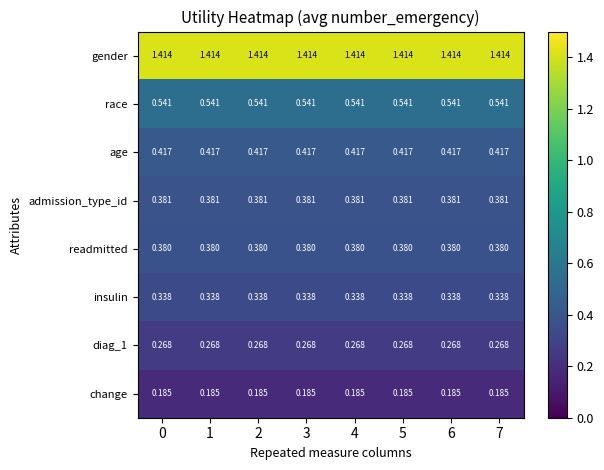

Is the value of readmitted at 0 greater than the value of age at 4?

No